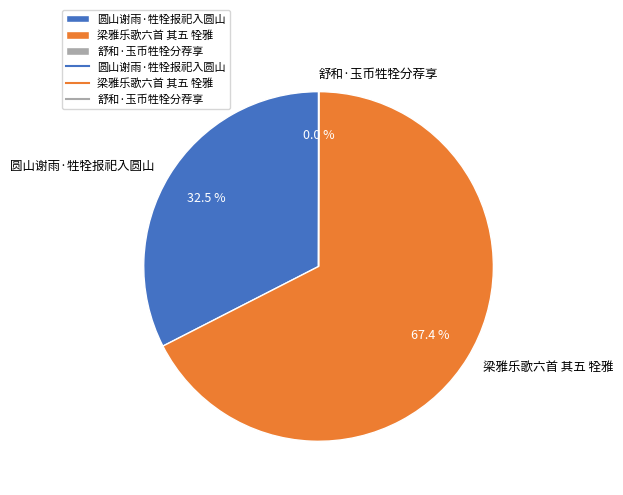

Is the sum of 梁雅乐歌六首 其五 牷雅 and 圆山谢雨·牲牷报祀入圆山 greater than half?

Yes